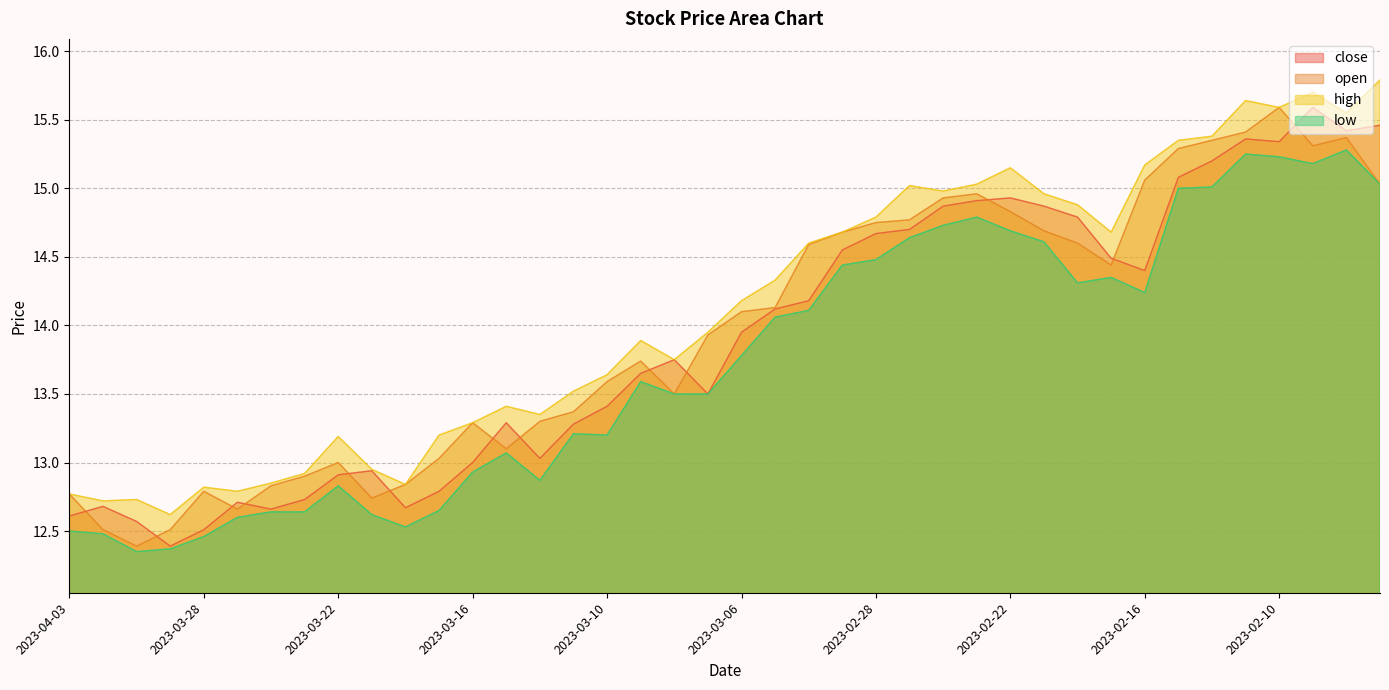

Is the value of close at 2023-03-27 greater than the value of high at 2023-03-30?

No